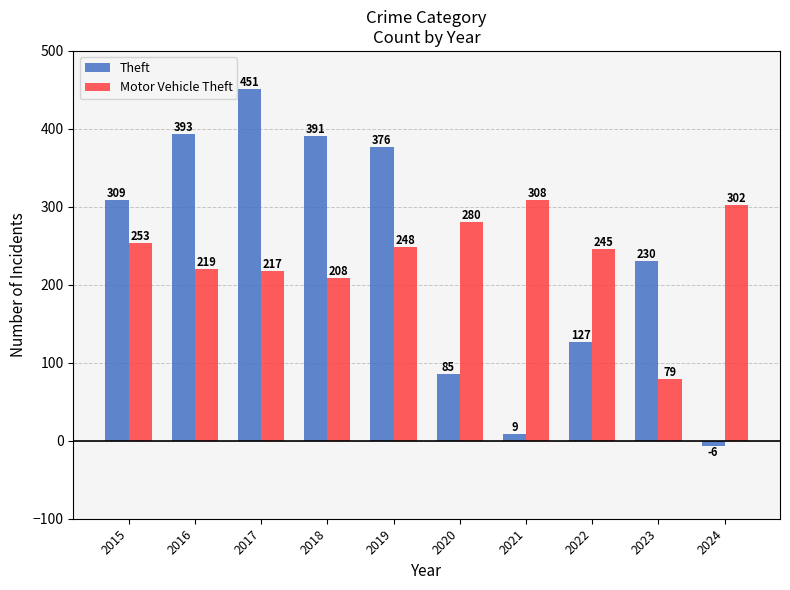

Which category has the lowest value in the Theft series?

2024